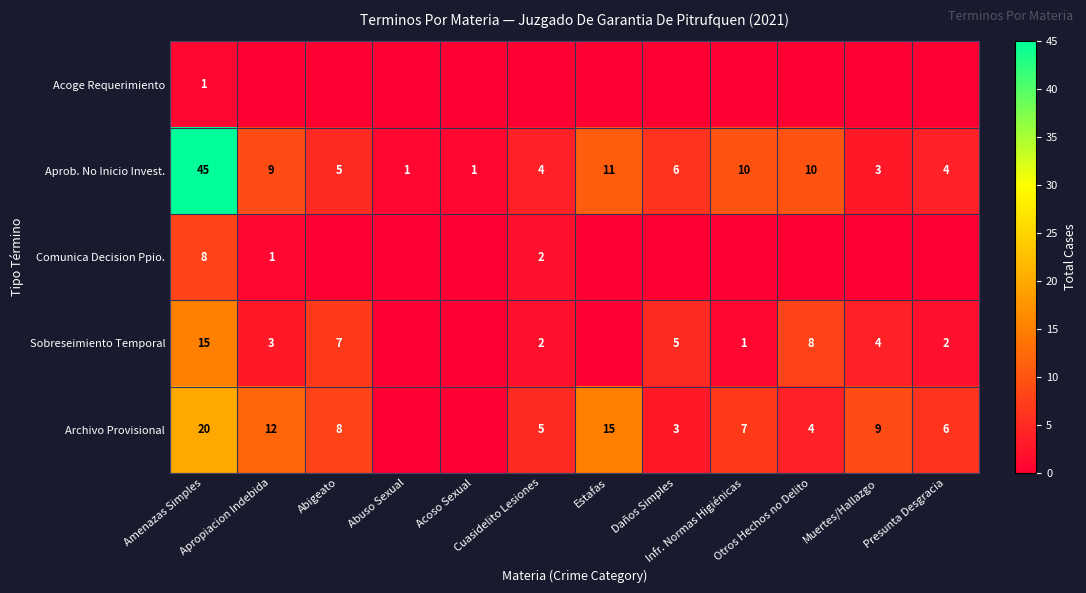

What is the sum of all Aprob. No Inicio Invest. values?

109